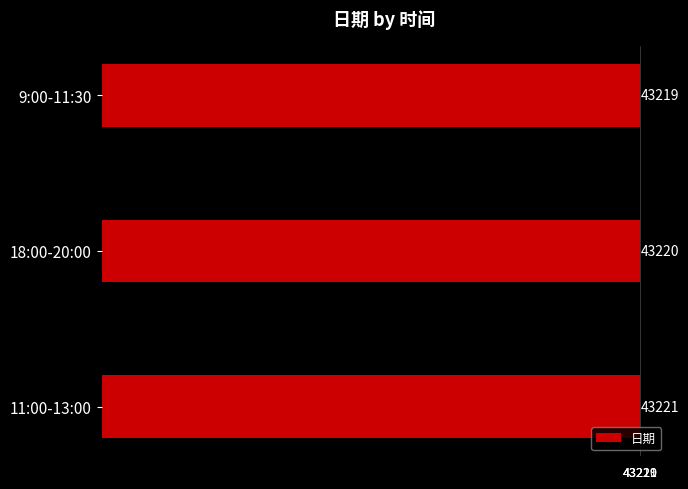

What is the value of the 3rd bar from the top?

43221